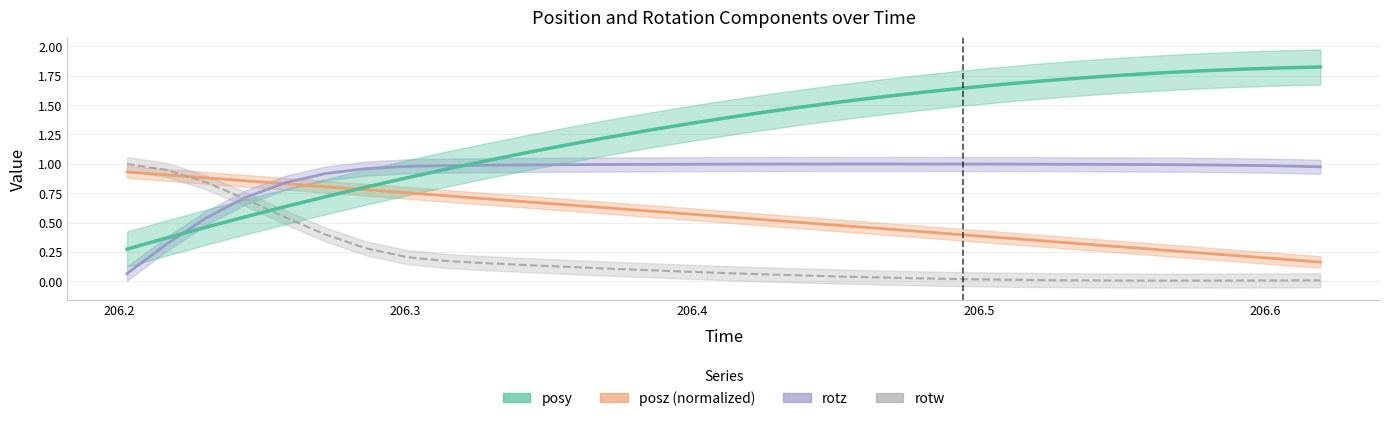

The rotw series shows 1.0 at time. True or false?

True